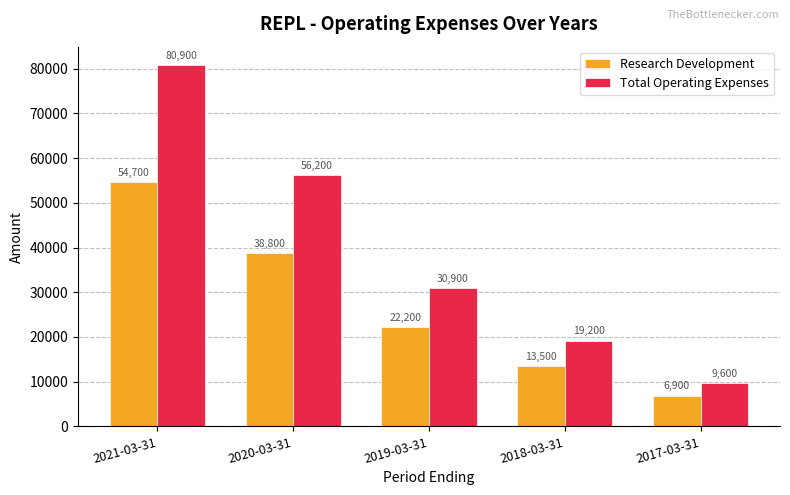

What is the highest value of the Research Development series?

54700